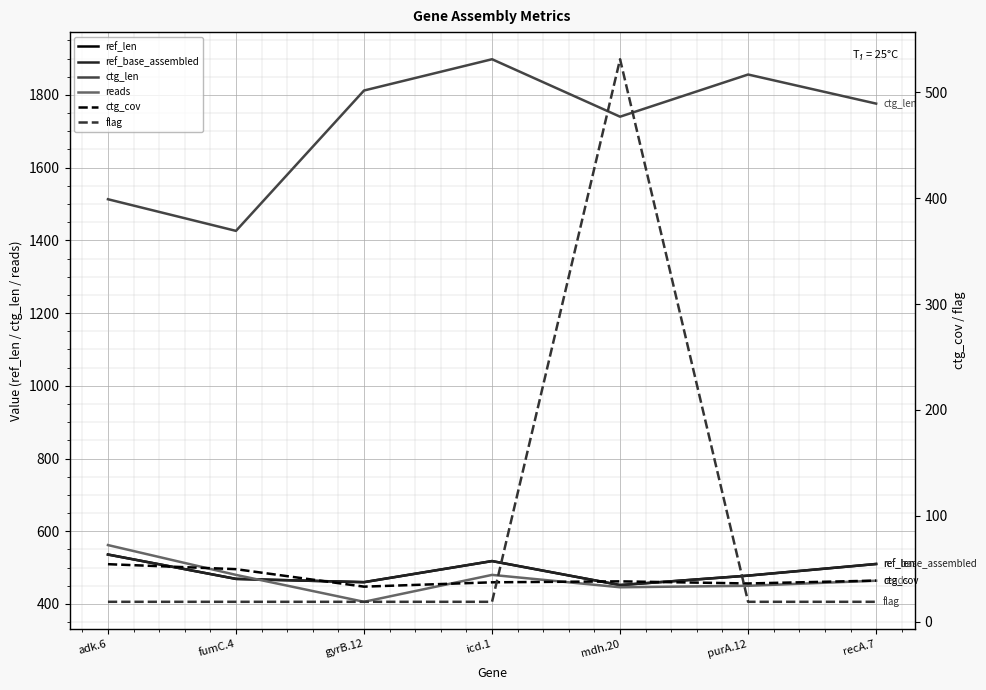

Reading right to left, transcribe all the data shown in this chart.

ref_len: recA.7=510.0	purA.12=478.0	mdh.20=452.0	icd.1=518.0	gyrB.12=460.0	fumC.4=469.0	adk.6=536.0
ref_base_assembled: recA.7=510.0	purA.12=478.0	mdh.20=452.0	icd.1=518.0	gyrB.12=460.0	fumC.4=469.0	adk.6=536.0
ctg_len: recA.7=1776.0	purA.12=1856.0	mdh.20=1740.0	icd.1=1898.0	gyrB.12=1812.0	fumC.4=1426.0	adk.6=1513.0
reads: recA.7=464.0	purA.12=450.0	mdh.20=446.0	icd.1=480.0	gyrB.12=406.0	fumC.4=480.0	adk.6=562.0
ctg_cov: recA.7=39.0	purA.12=36.3	mdh.20=38.3	icd.1=37.4	gyrB.12=33.3	fumC.4=49.8	adk.6=54.5
flag: recA.7=19.0	purA.12=19.0	mdh.20=531.0	icd.1=19.0	gyrB.12=19.0	fumC.4=19.0	adk.6=19.0